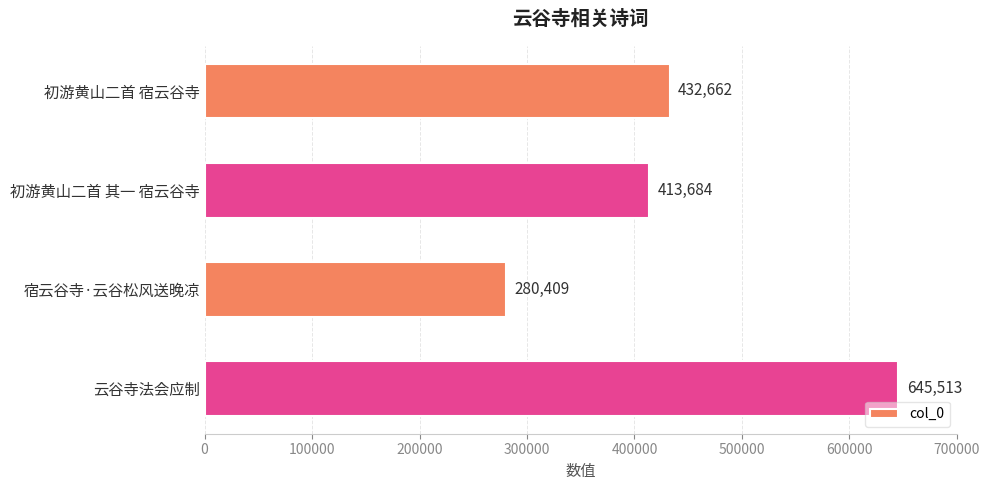

Rank the categories by value from highest to lowest.

云谷寺法会应制, 初游黄山二首 宿云谷寺, 初游黄山二首 其一 宿云谷寺, 宿云谷寺·云谷松风送晚凉